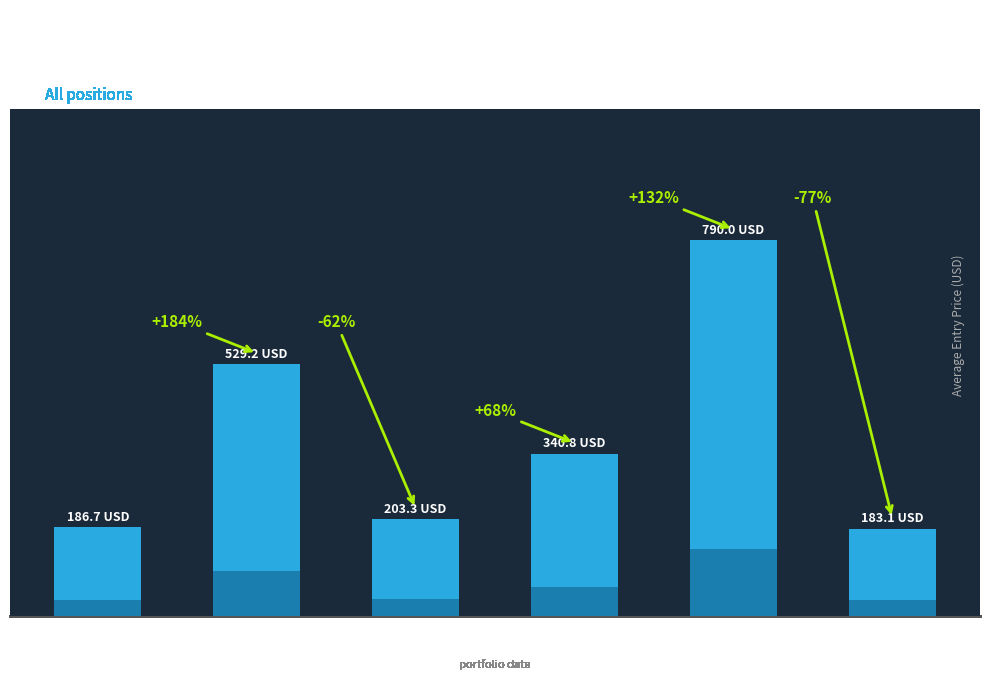

What is the minimum value shown in the chart?

183.1